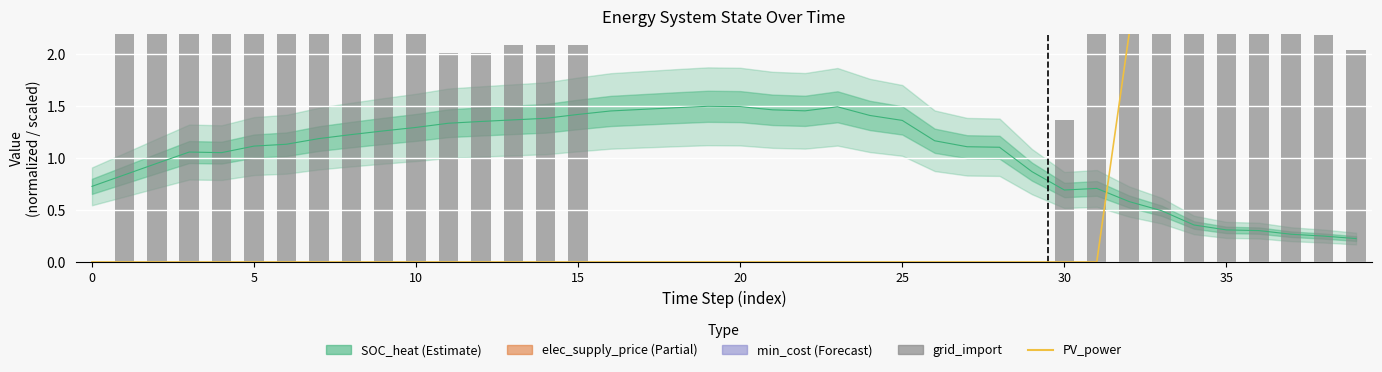

At which label is PV_power closest to 7?

34